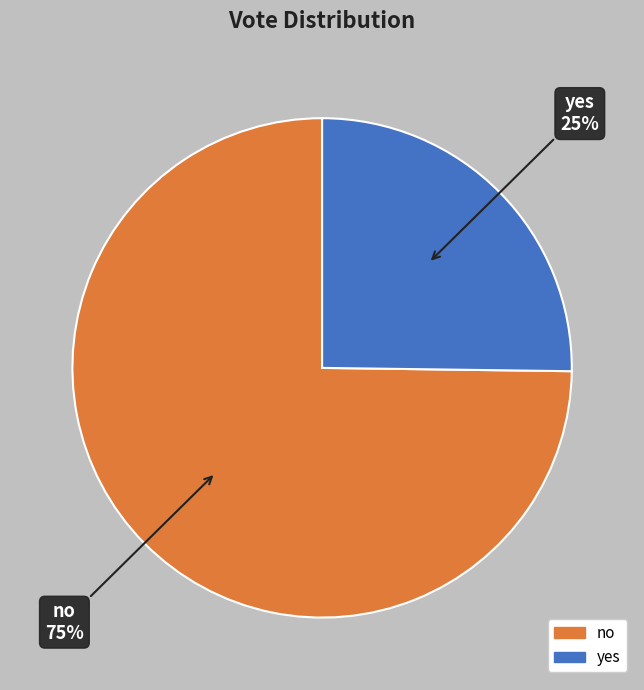

Approximately how many times larger is the value at yes compared to no?

0.3